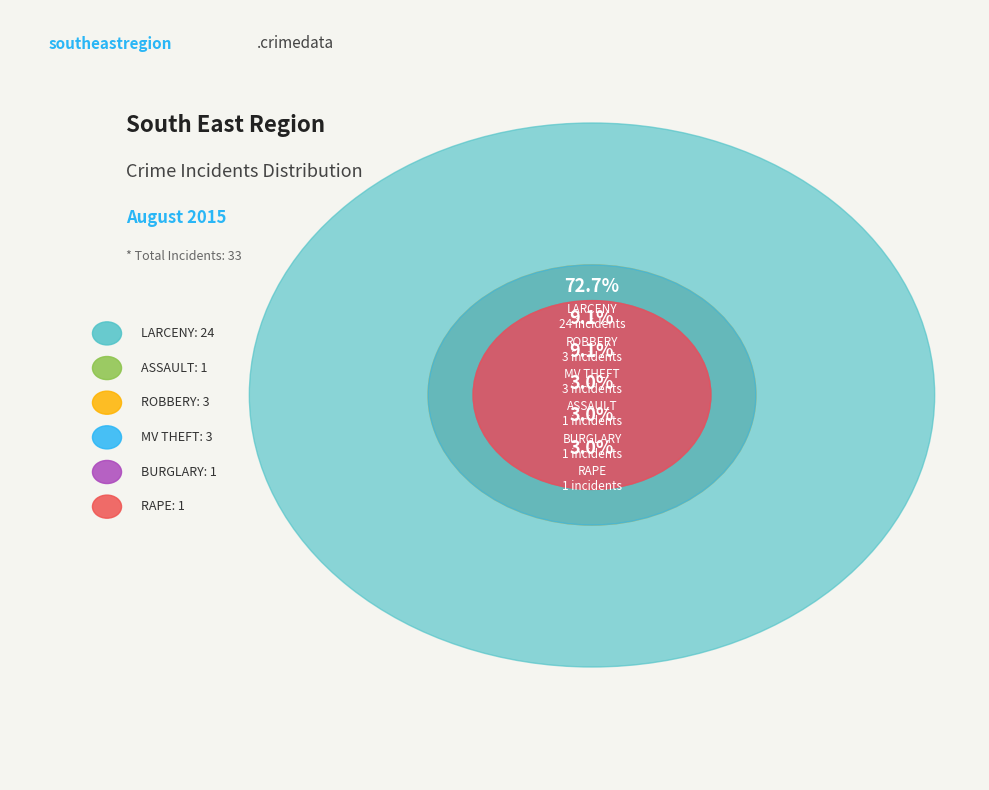

The ROBBERY slice represents 22% of the pie. True or false?

False